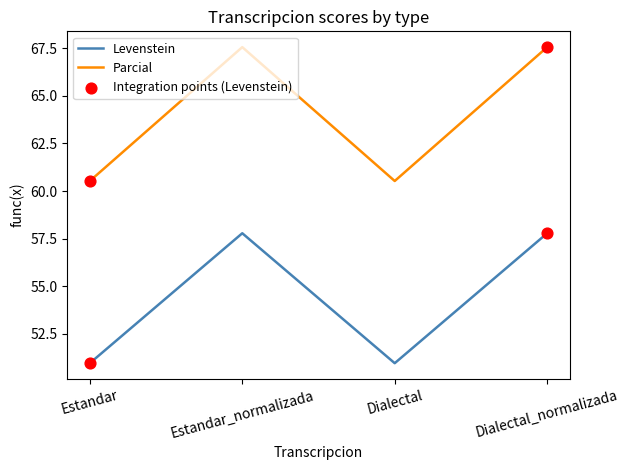

Is the value of Levenstein at Dialectal_normalizada greater than the value of Parcial at Dialectal_normalizada?

No